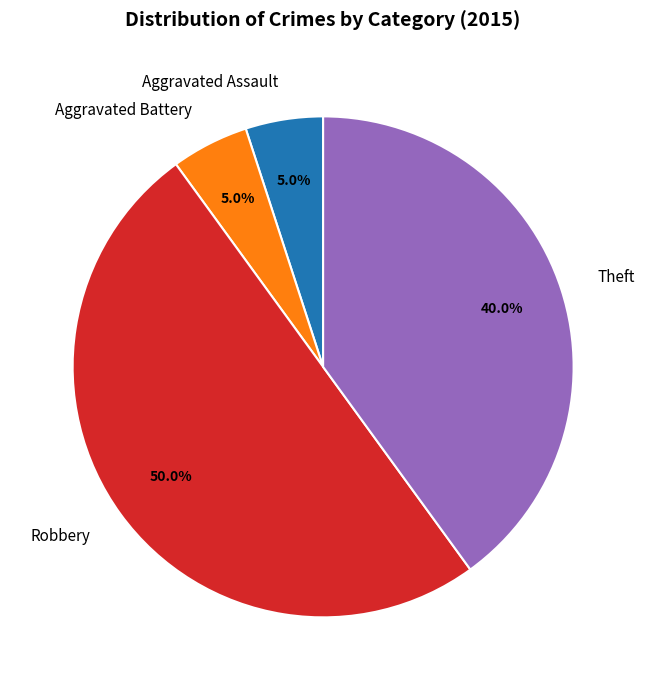

The Theft slice represents 40% of the pie. True or false?

True